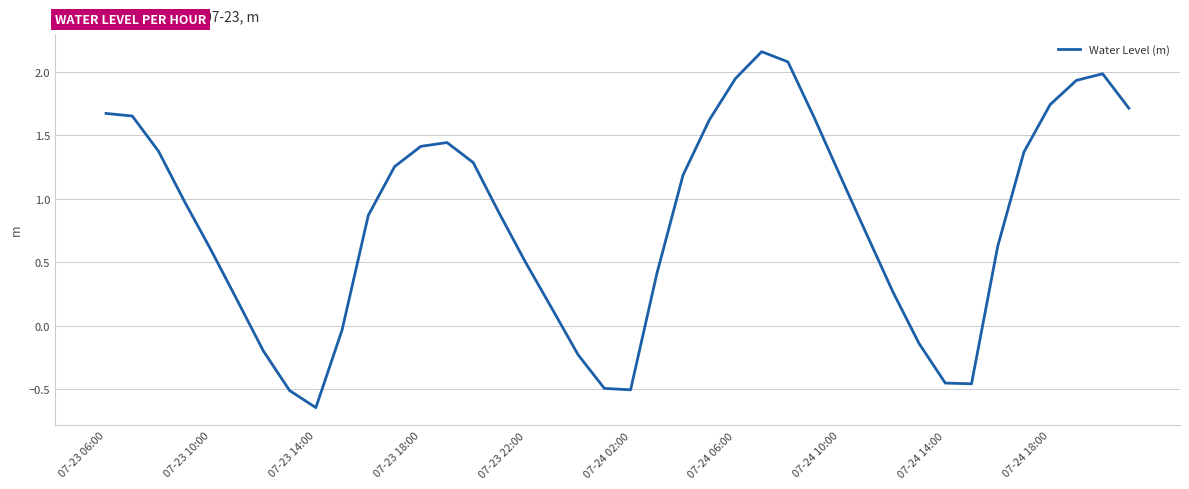

What is the difference between the maximum and minimum values?

2.8